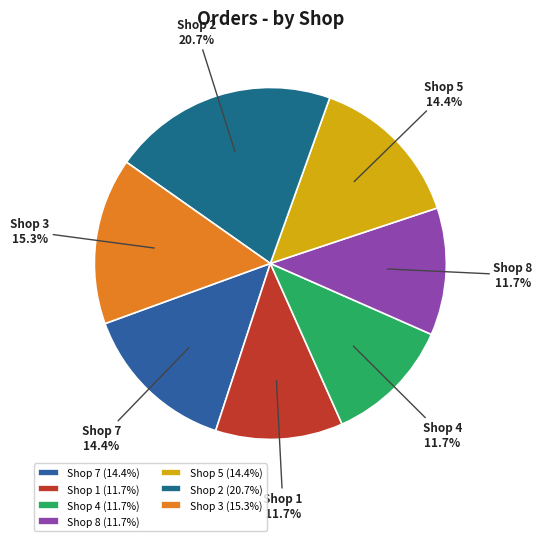

What is the total percentage of Shop 8 and Shop 5?

26.1%